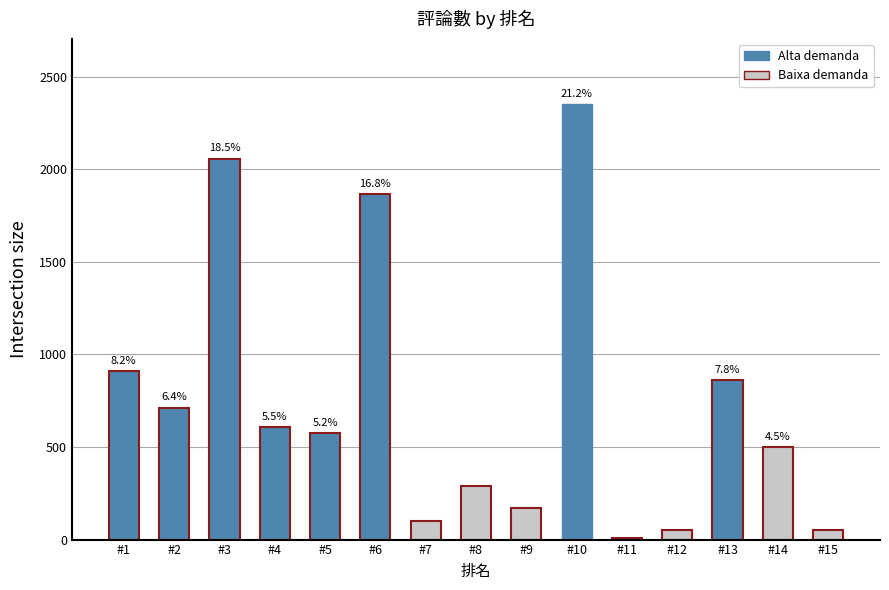

Are the bars horizontal?

No